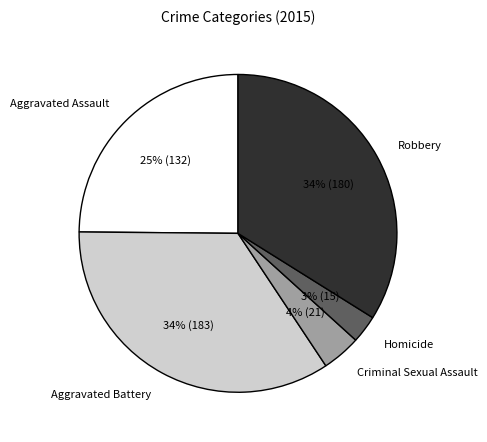

The Robbery slice represents 34% of the pie. True or false?

True